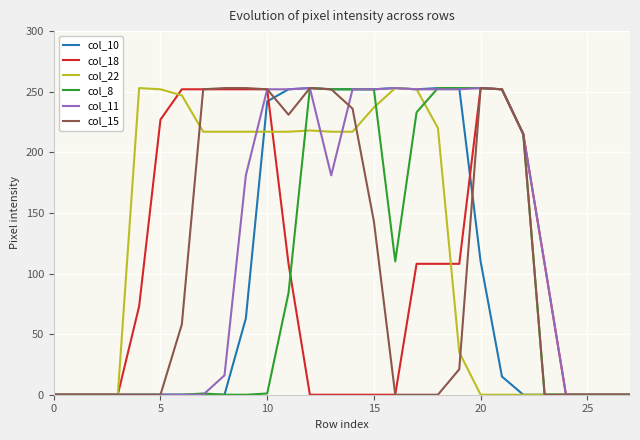

What is the maximum value for col_10?

253